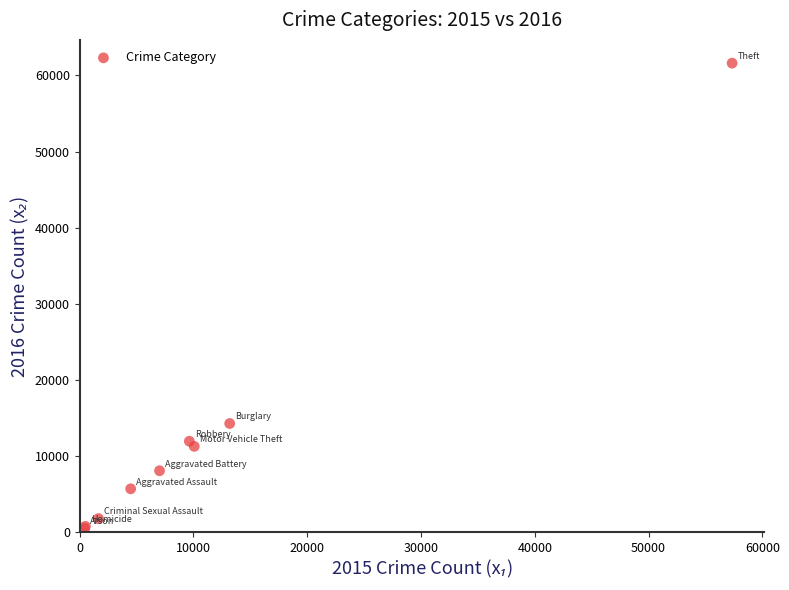

What Y value in the scatter plot is closest to 31066?

14289